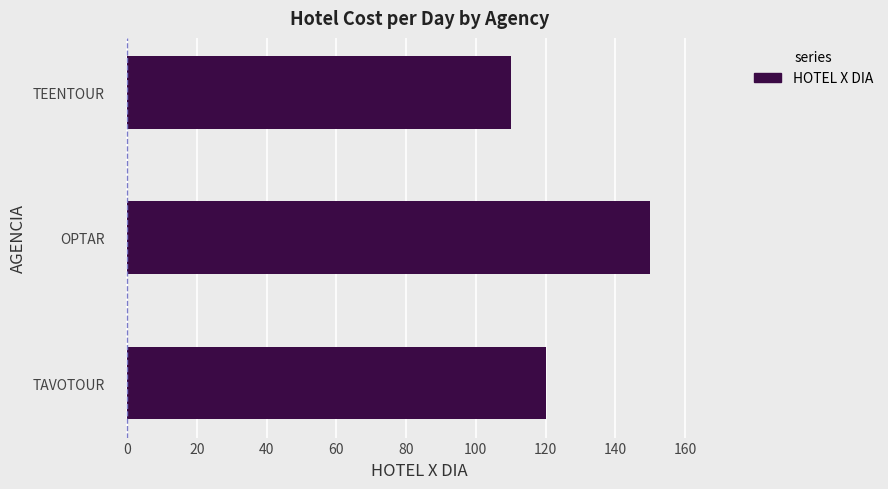

Between TEENTOUR and OPTAR, which is larger?

OPTAR